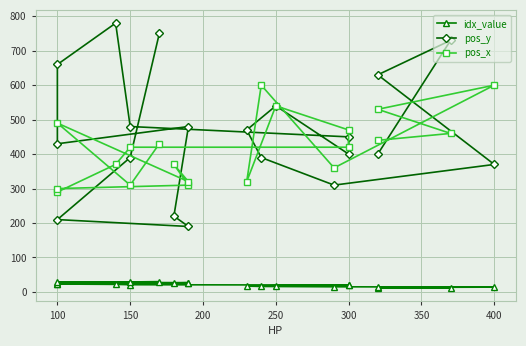

True or false: idx_value has more than 0 points higher than both neighbors.

False